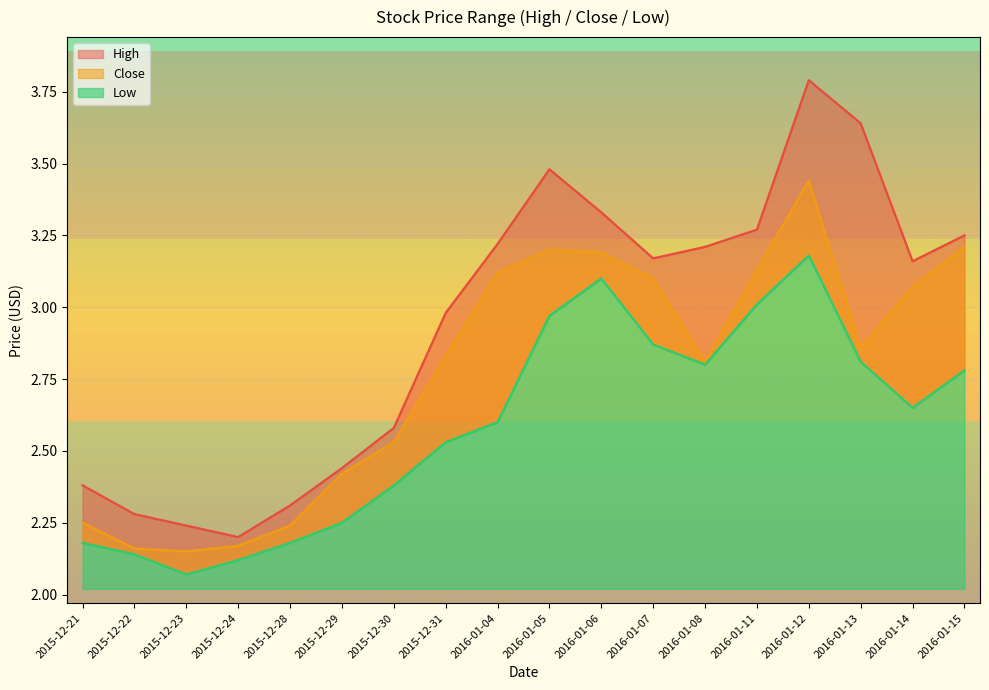

Reading right to left, what are all the values shown in this chart?

High: 2016-01-15=3.2	2016-01-14=3.2	2016-01-13=3.6	2016-01-12=3.8	2016-01-11=3.3	2016-01-08=3.2	2016-01-07=3.2	2016-01-06=3.3	2016-01-05=3.5	2016-01-04=3.2	2015-12-31=3.0	2015-12-30=2.6	2015-12-29=2.4	2015-12-28=2.3	2015-12-24=2.2	2015-12-23=2.2	2015-12-22=2.3	2015-12-21=2.4
Close: 2016-01-15=3.2	2016-01-14=3.1	2016-01-13=2.9	2016-01-12=3.4	2016-01-11=3.1	2016-01-08=2.8	2016-01-07=3.1	2016-01-06=3.2	2016-01-05=3.2	2016-01-04=3.1	2015-12-31=2.8	2015-12-30=2.5	2015-12-29=2.4	2015-12-28=2.2	2015-12-24=2.2	2015-12-23=2.1	2015-12-22=2.2	2015-12-21=2.2
Low: 2016-01-15=2.8	2016-01-14=2.6	2016-01-13=2.8	2016-01-12=3.2	2016-01-11=3.0	2016-01-08=2.8	2016-01-07=2.9	2016-01-06=3.1	2016-01-05=3.0	2016-01-04=2.6	2015-12-31=2.5	2015-12-30=2.4	2015-12-29=2.2	2015-12-28=2.2	2015-12-24=2.1	2015-12-23=2.1	2015-12-22=2.1	2015-12-21=2.2